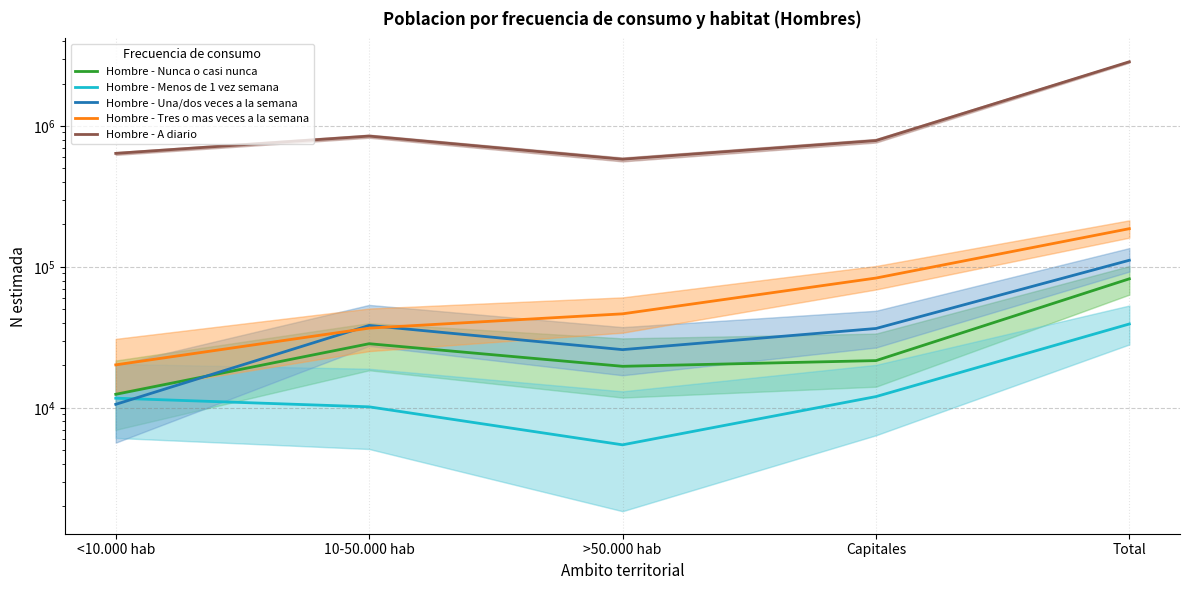

At Capitales, list the series in order from smallest to largest.

Hombre - Menos de 1 vez semana, Hombre - Nunca o casi nunca, Hombre - Una/dos veces a la semana, Hombre - Tres o mas veces a la semana, Hombre - A diario